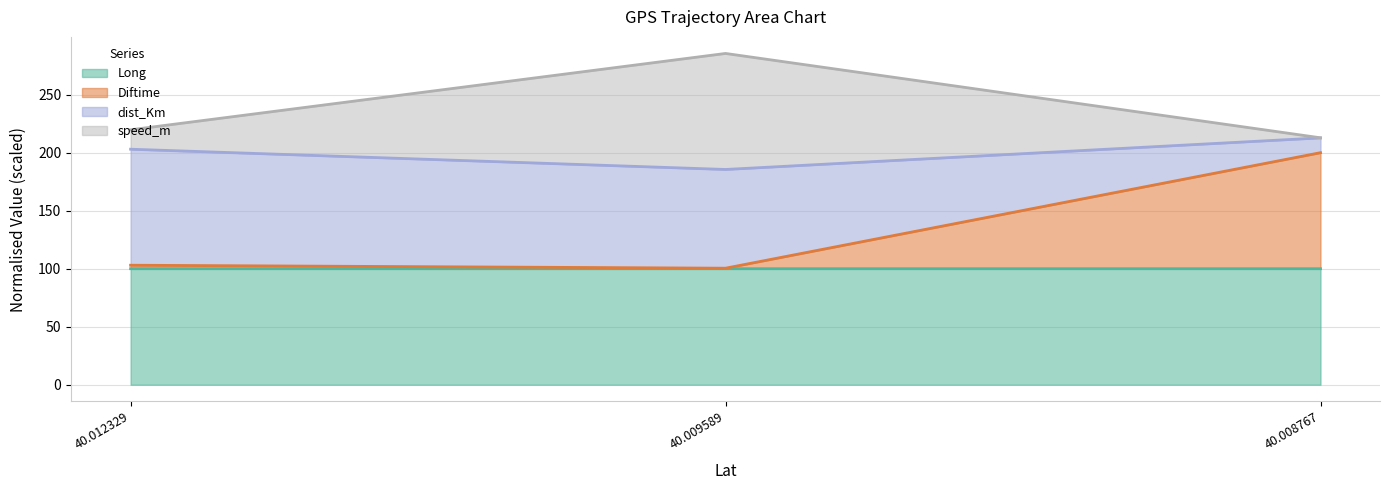

Where does the speed_m series first go above 219?

40.012329